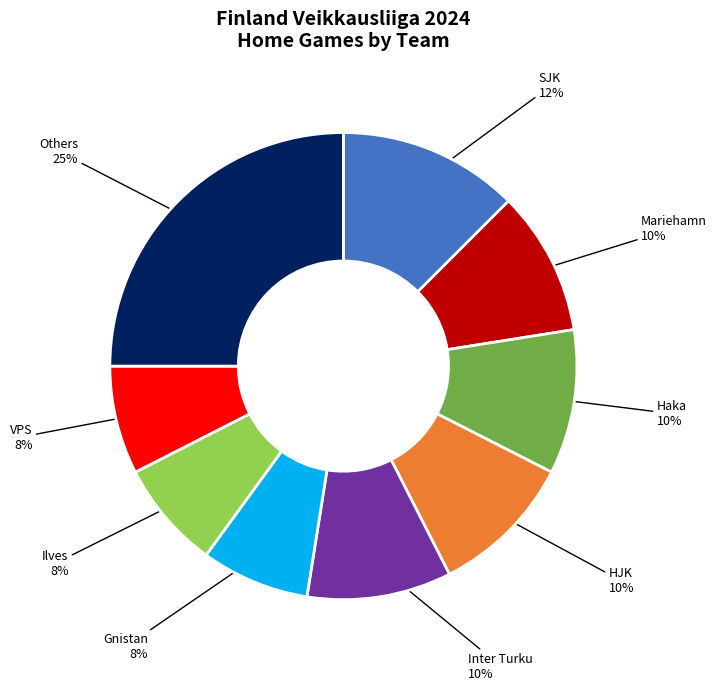

Is there a majority slice in this chart?

No